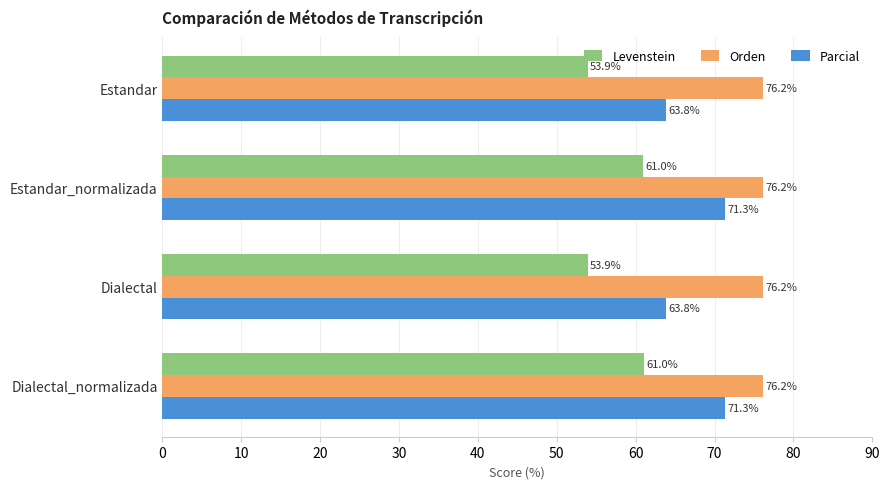

Rank the series by their average value, from lowest to highest.

Levenstein, Parcial, Orden